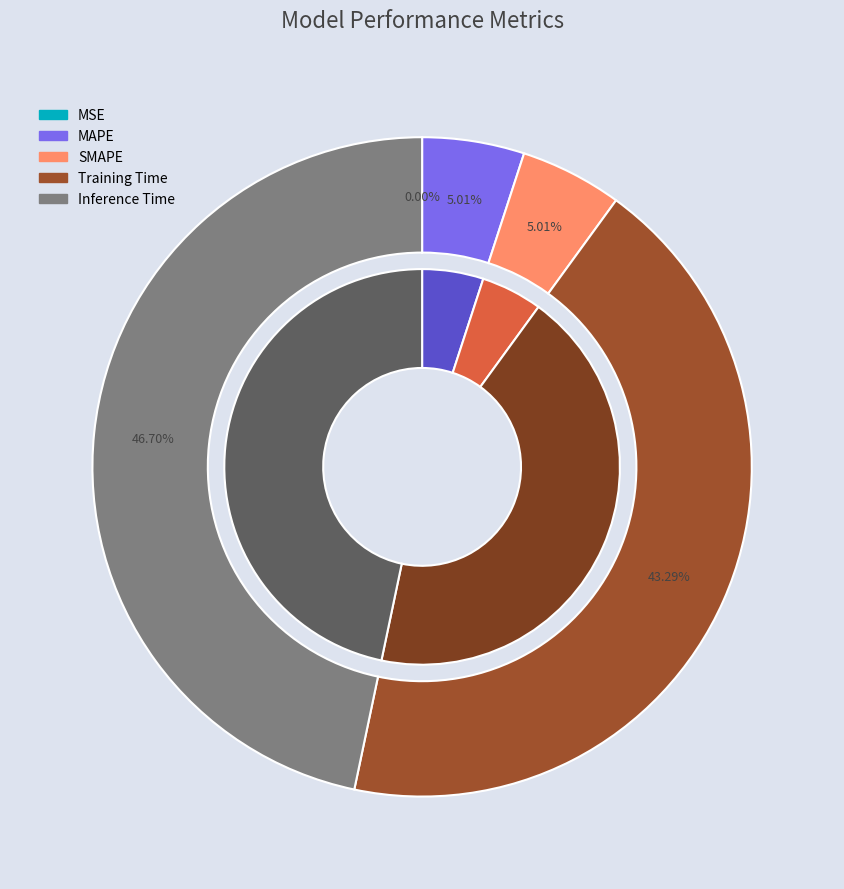

Rank the categories by value from highest to lowest.

Inference Time, Training Time, SMAPE, MAPE, MSE